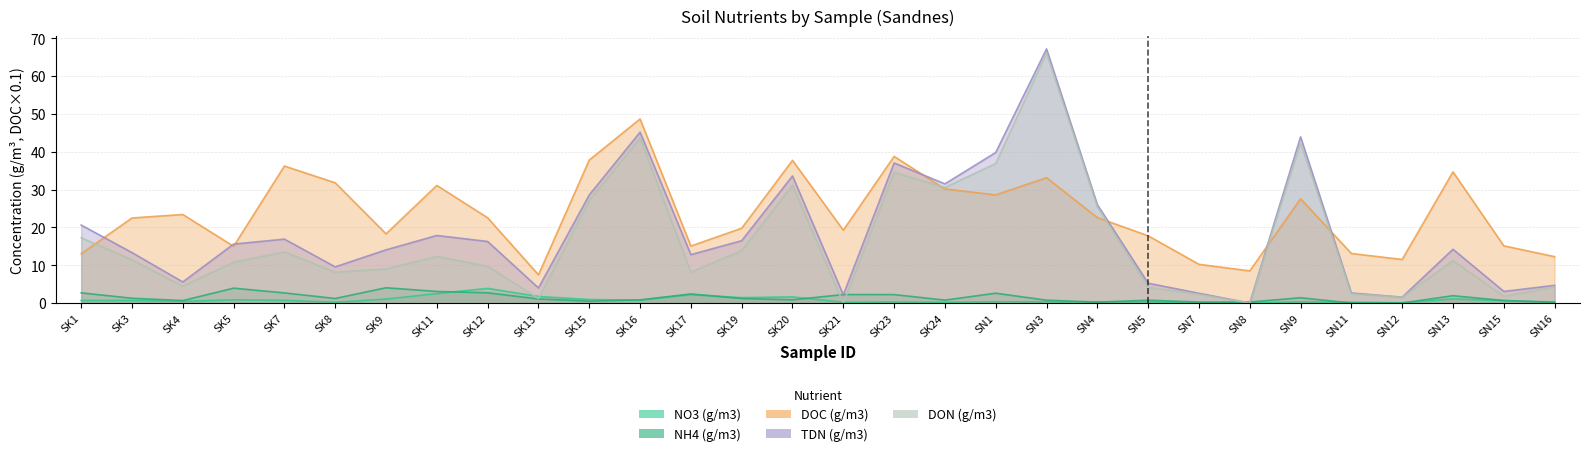

Rank the series at SK19 from highest to lowest value.

DOC (g/m3), TDN (g/m3), DON (g/m3), NO3 (g/m3), NH4 (g/m3)